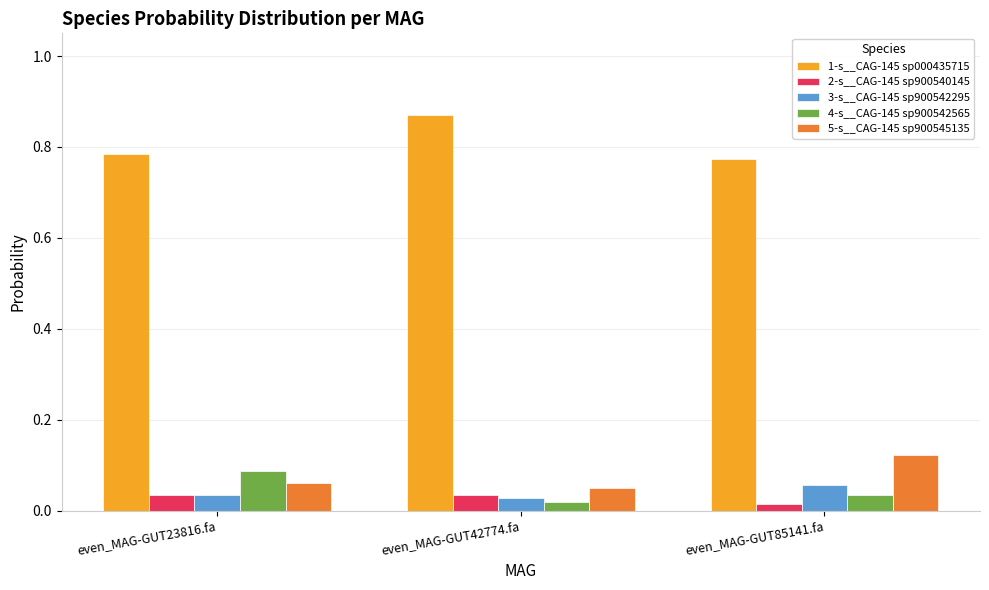

The 1-s__CAG-145 sp000435715 series shows 1.3 at even_MAG-GUT23816.fa. True or false?

False